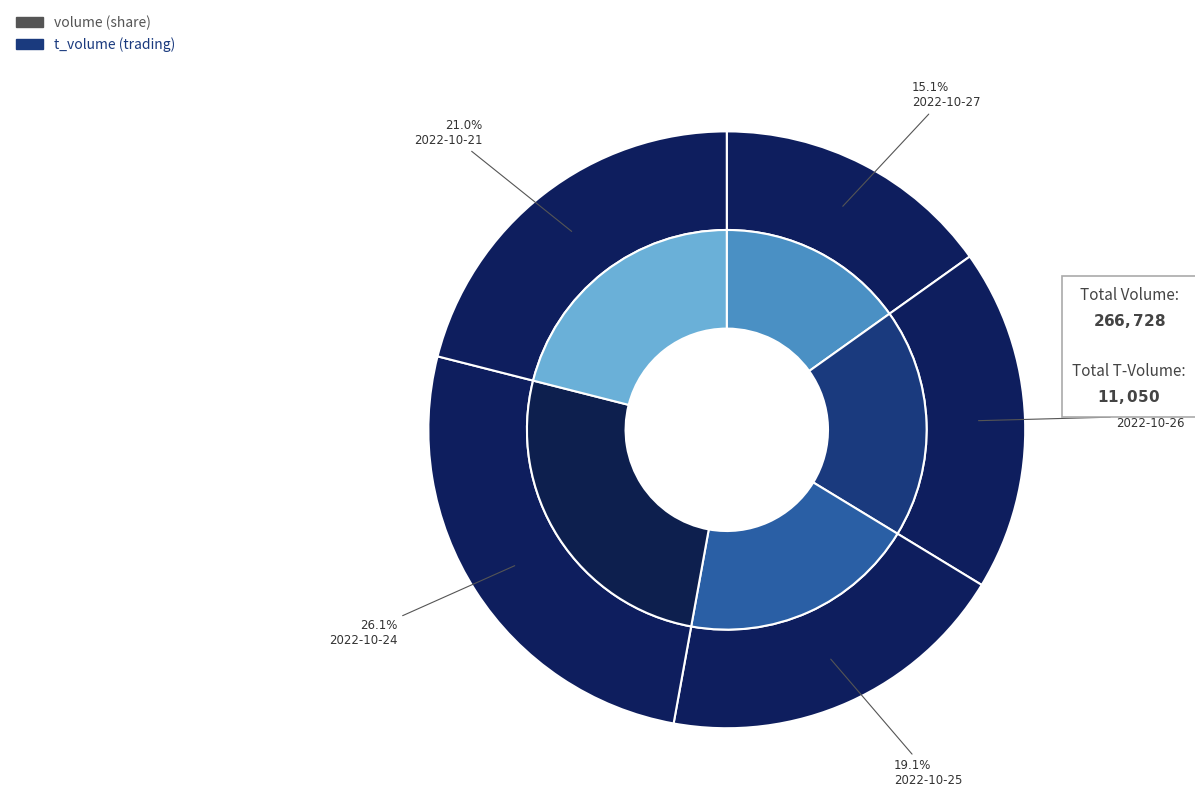

Does any single category account for the majority?

No